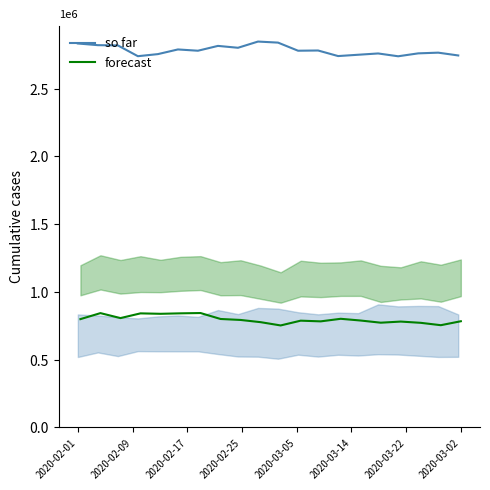

True or false: forecast and so far cross at least once.

False